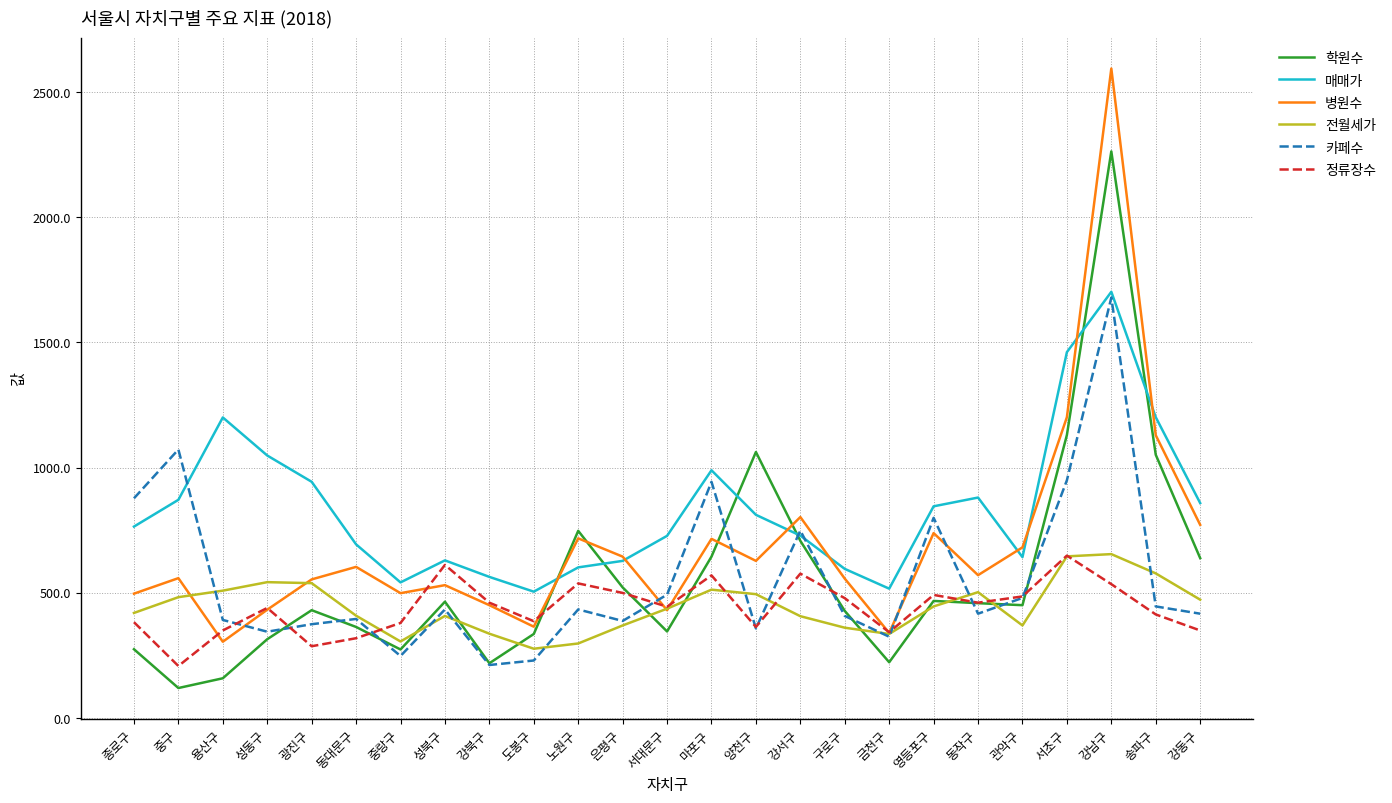

Is it true that 학원수 equals 467 at 영등포구?

True